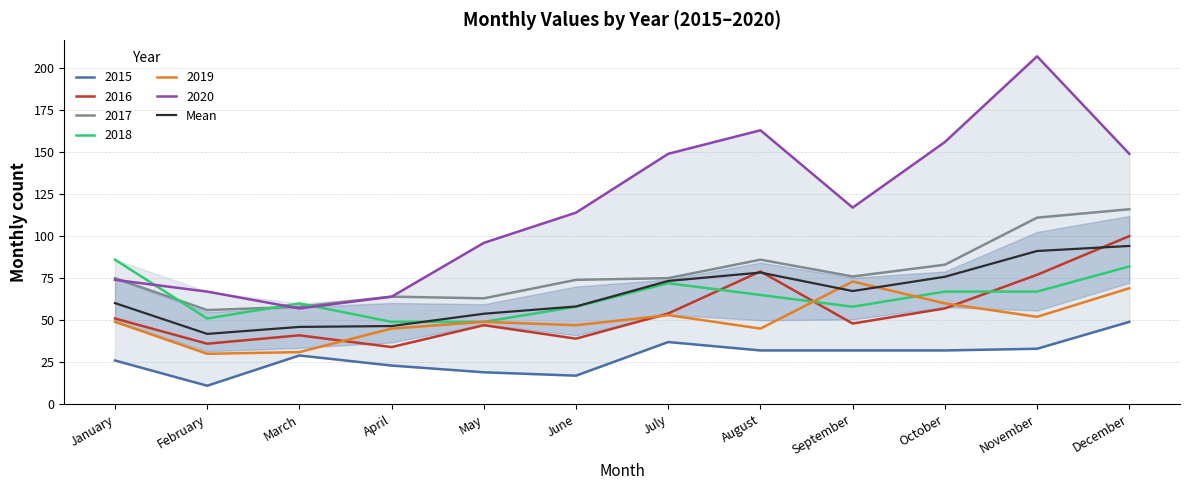

Rank the categories by value from lowest to highest.

February, March, April, May, June, January, September, July, October, August, November, December